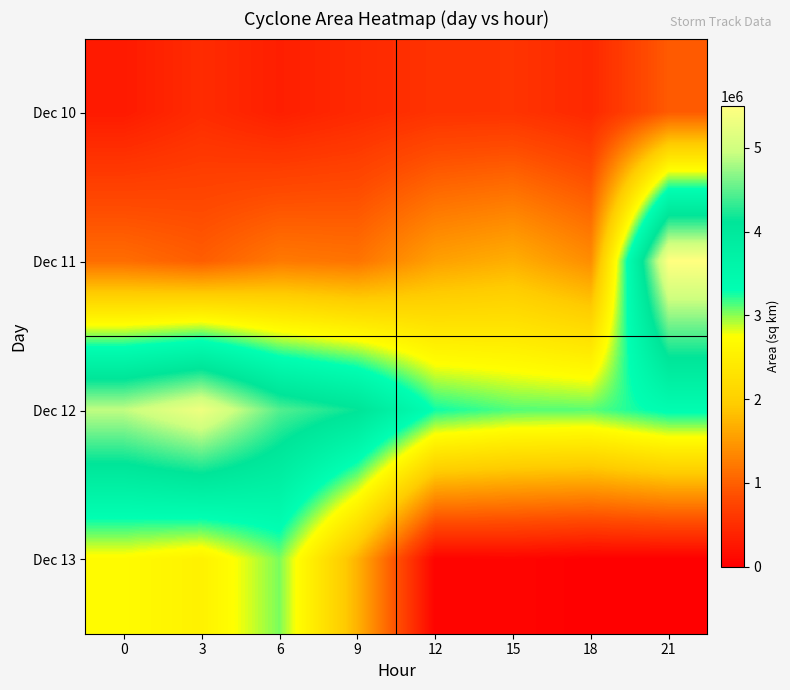

What is the difference between the highest and lowest values at 6?

4120000